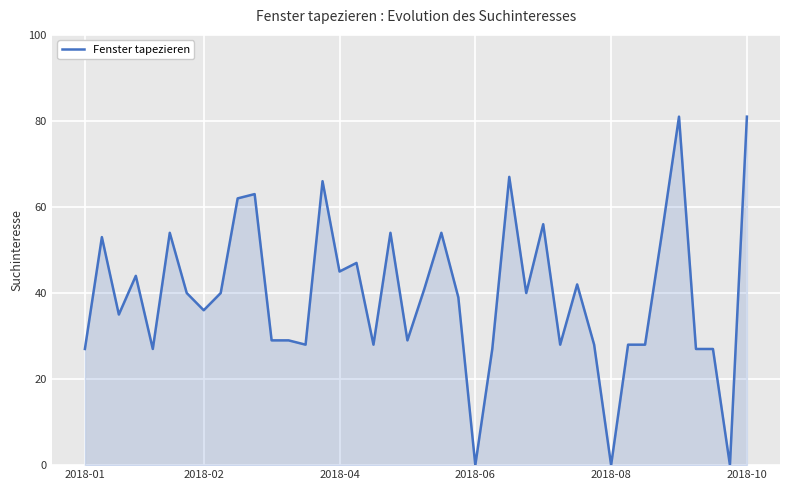

Reading right to left, transcribe all the data shown in this chart.

81	0	27	27	81	54	28	28	0	28	42	28	56	40	67	27	0	39	54	41	29	54	28	47	45	66	28	29	29	63	62	40	36	40	54	27	44	35	53	27